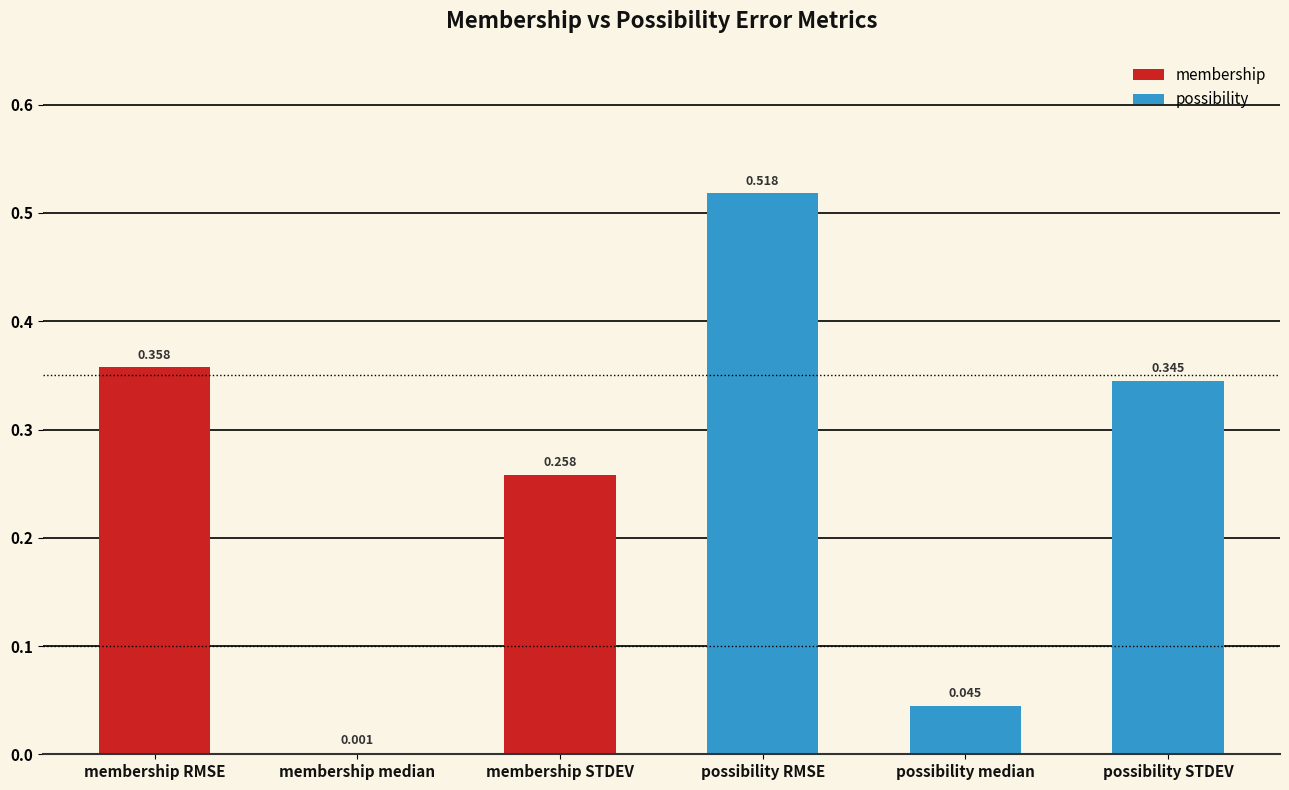

The value at possibility STDEV is 0.5. True or false?

False